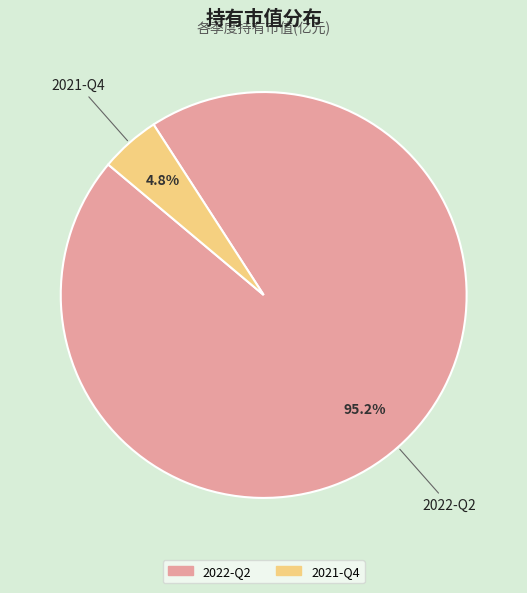

Is there a majority slice in this chart?

Yes